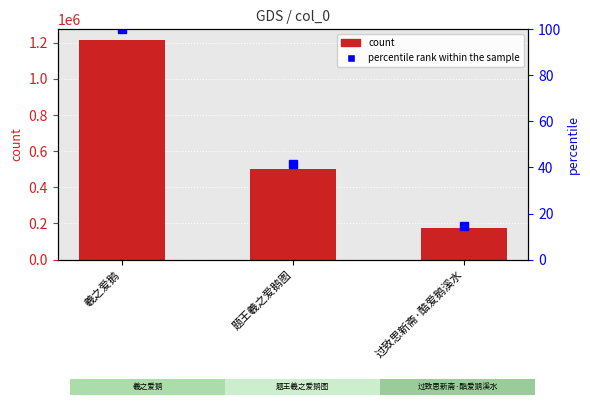

What is the minimum value for col_0?

175205.0